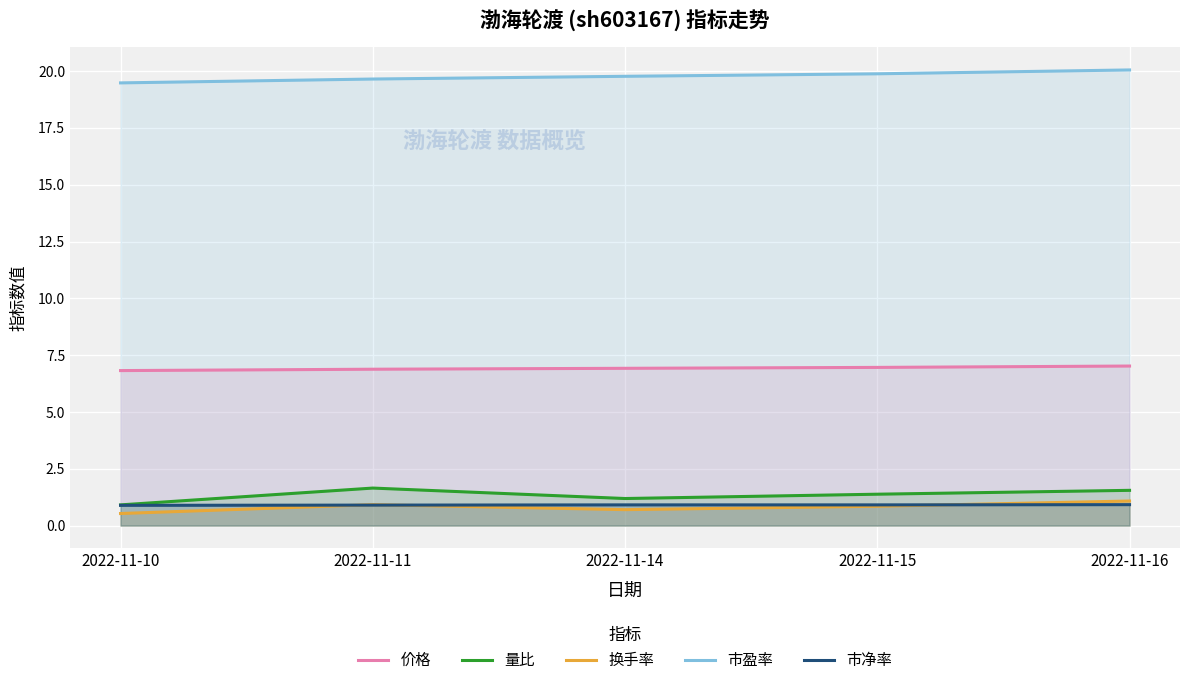

Count the 量比 values in the range 1 to 2.

4